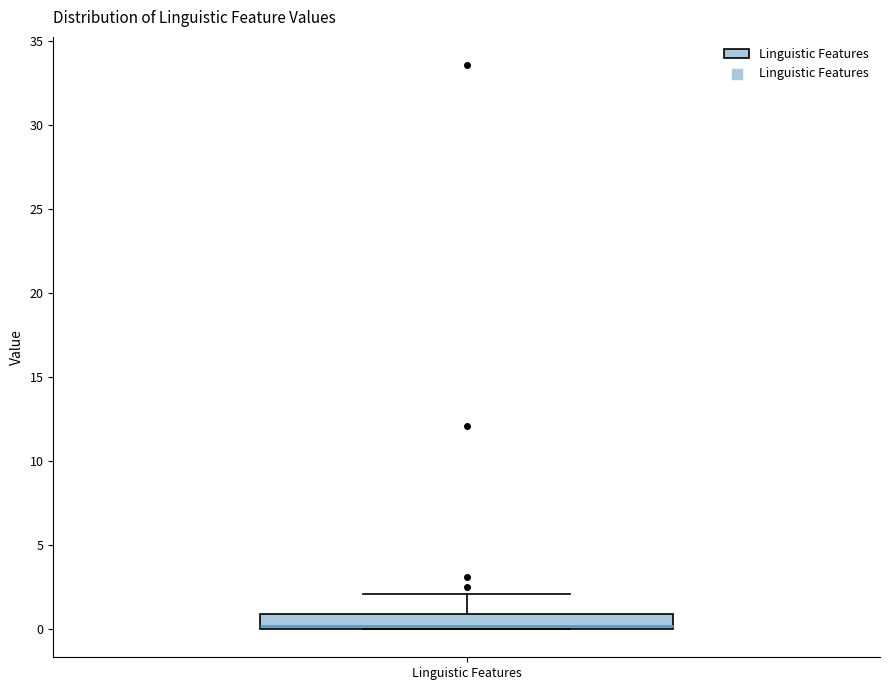

Where does the upper whisker of the box for Linguistic Features end on the y-axis? The values are not printed on the chart, so give them approximately, as read against the axis.

2